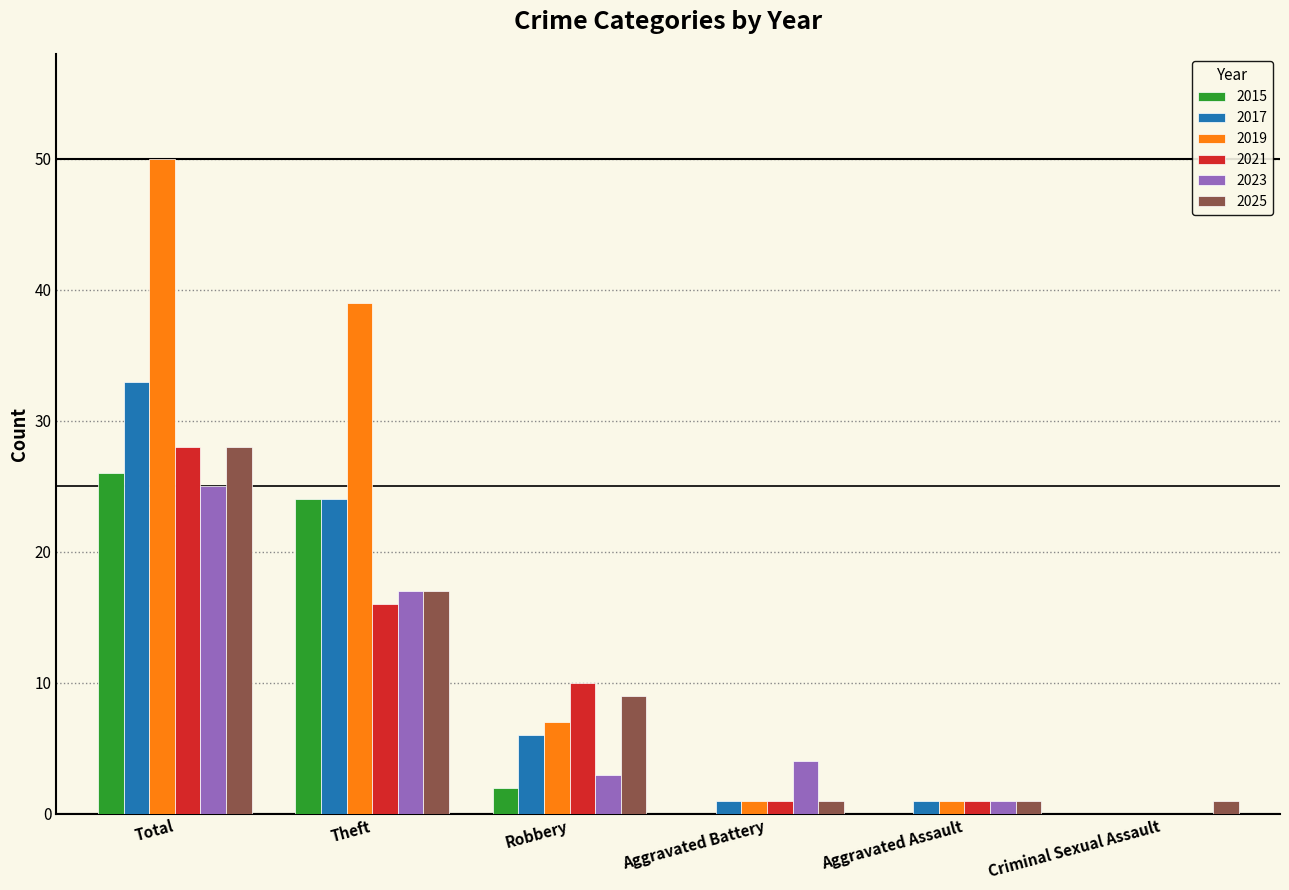

How many groups of bars are there?

6